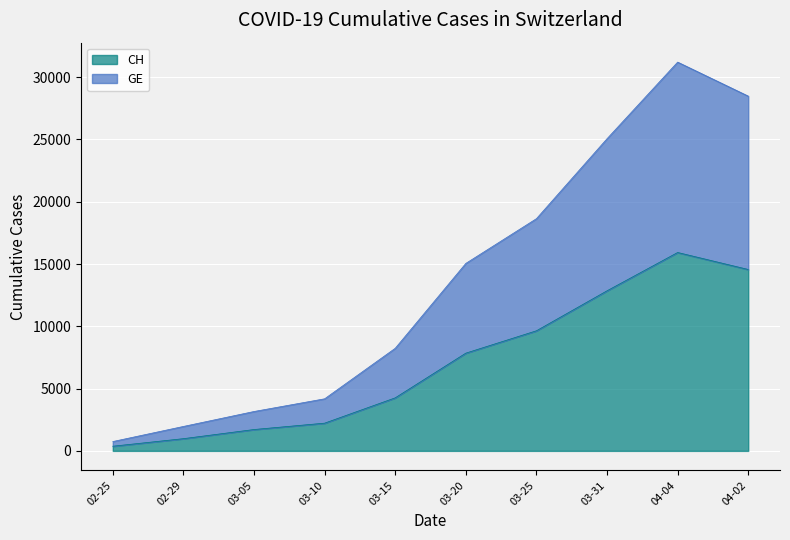

The value of CH at 03-15 is 5747. True or false?

False